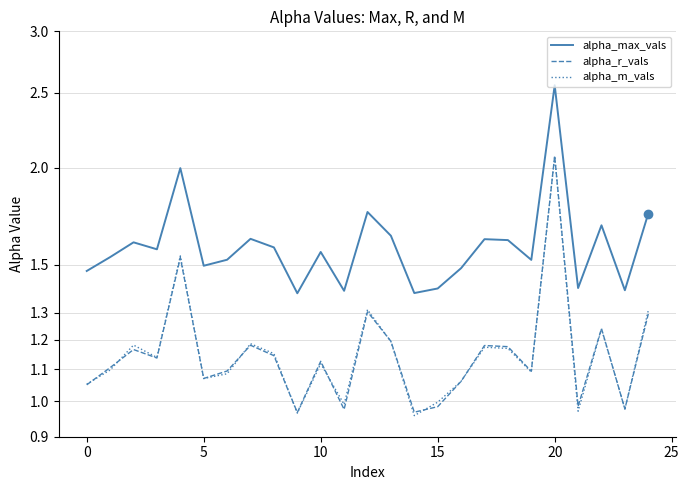

Between 9 and 10, which is larger?

10